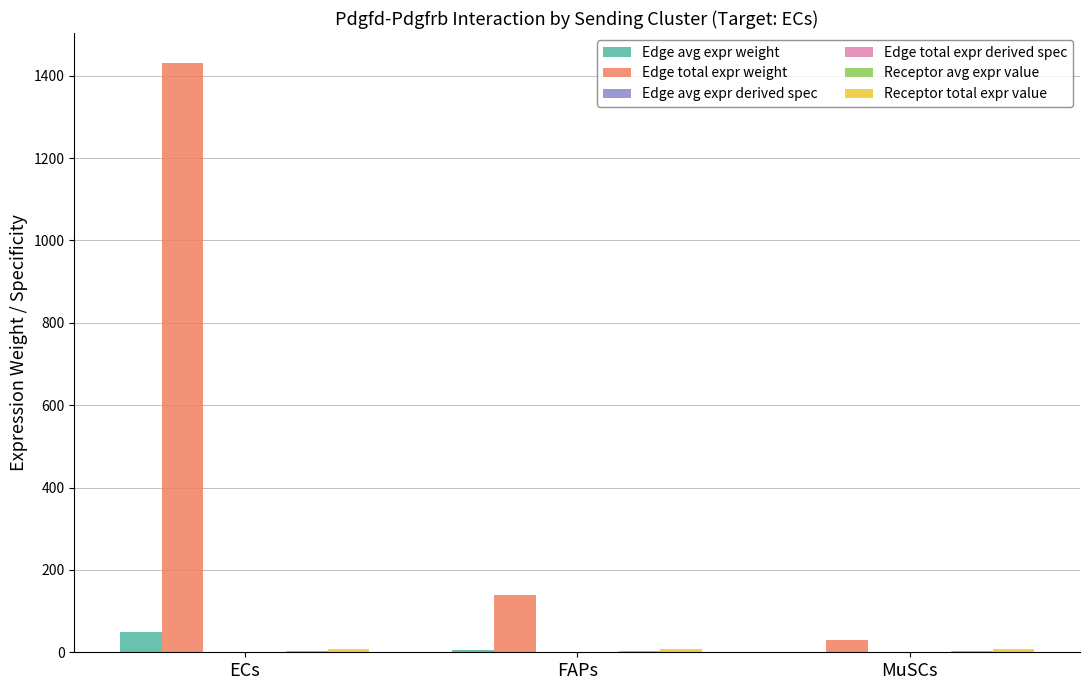

Is it true that Edge total expr weight equals 137.9 at FAPs?

True